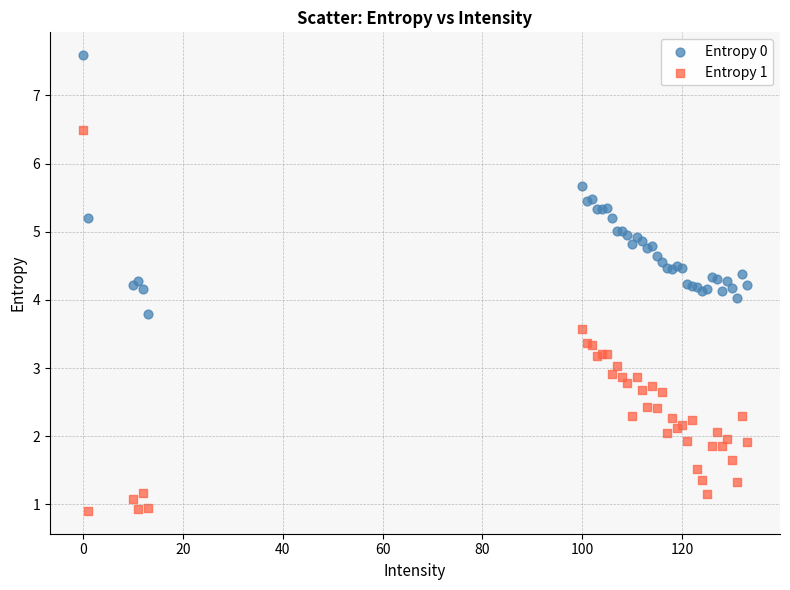

Which series reaches the minimum Y coordinate?

Entropy 1